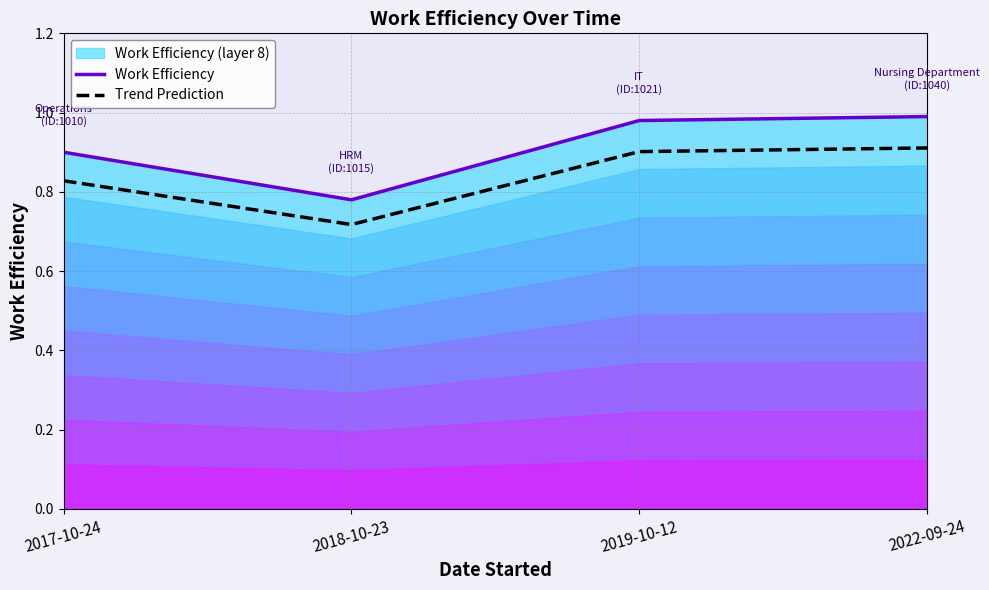

Reading left to right, transcribe all the data shown in this chart.

Work Efficiency: 2017-10-24=0.9	2018-10-23=0.8	2019-10-12=1.0	2022-09-24=1.0
Trend Prediction: 2017-10-24=0.8	2018-10-23=0.7	2019-10-12=0.9	2022-09-24=0.9